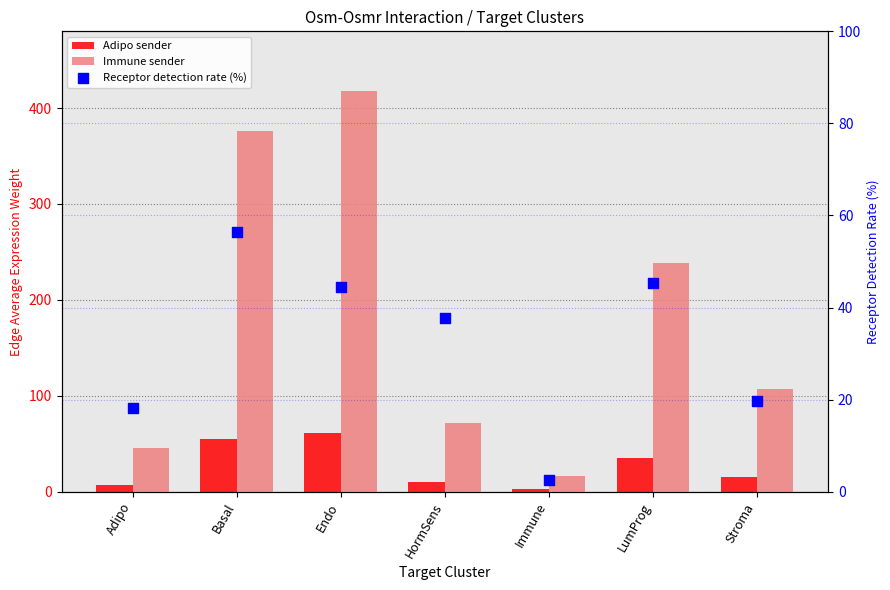

At how many categories does at least one series exceed 373?

2